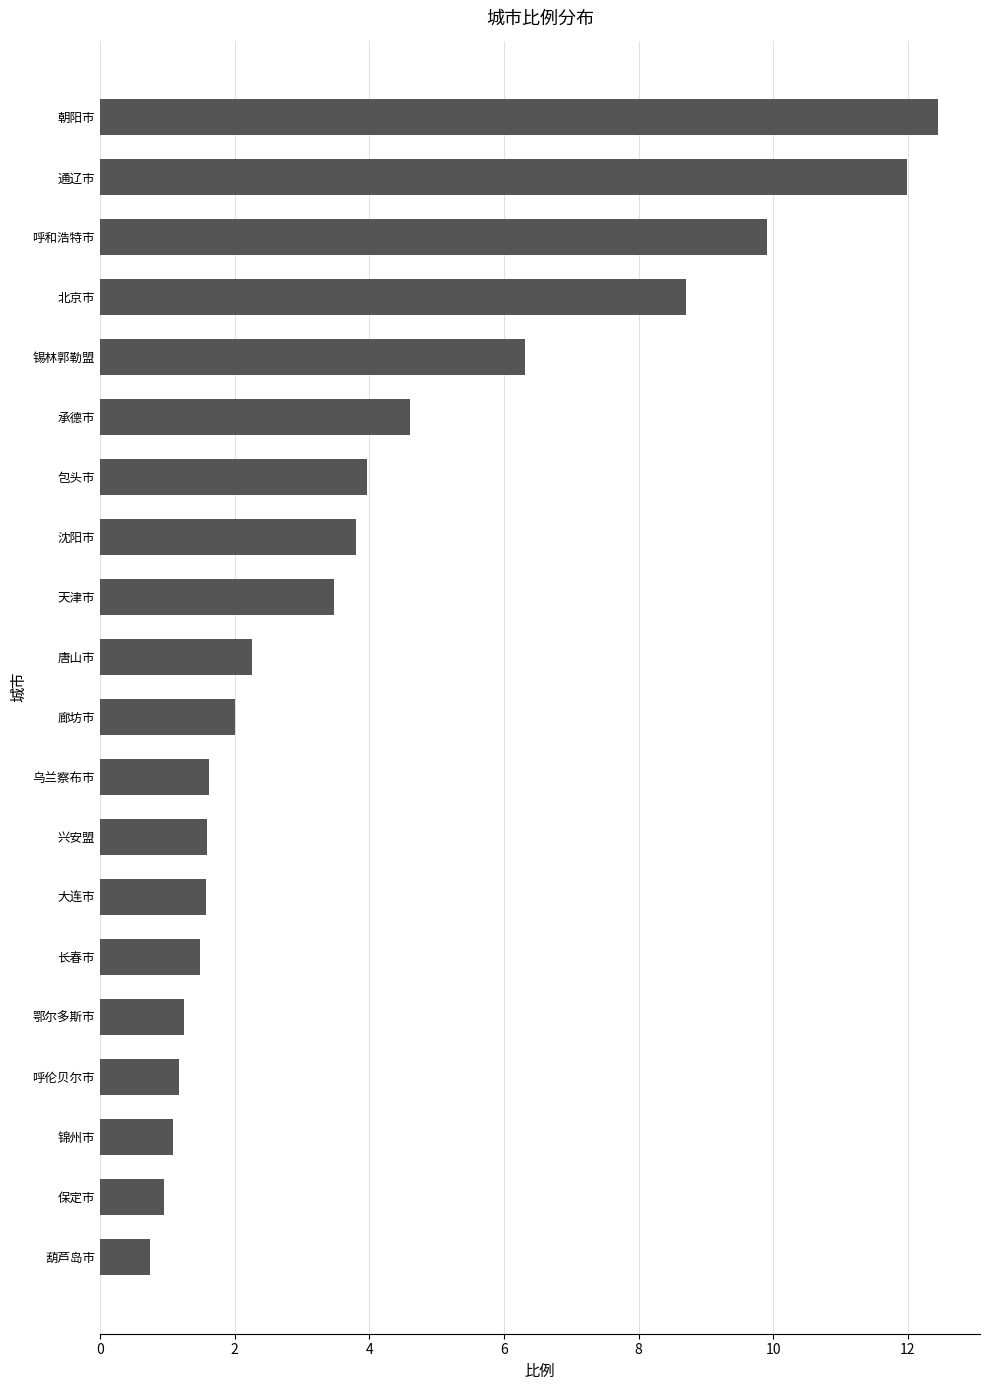

The chart shows a value of 3.2 at 廊坊市. True or false?

False